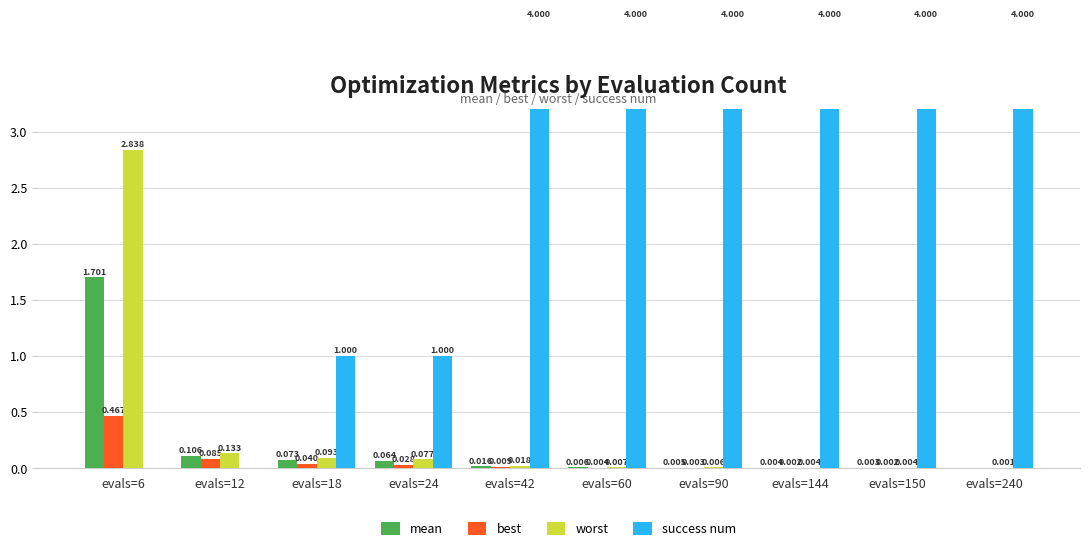

Between evals=6 and evals=90, which is larger?

evals=6